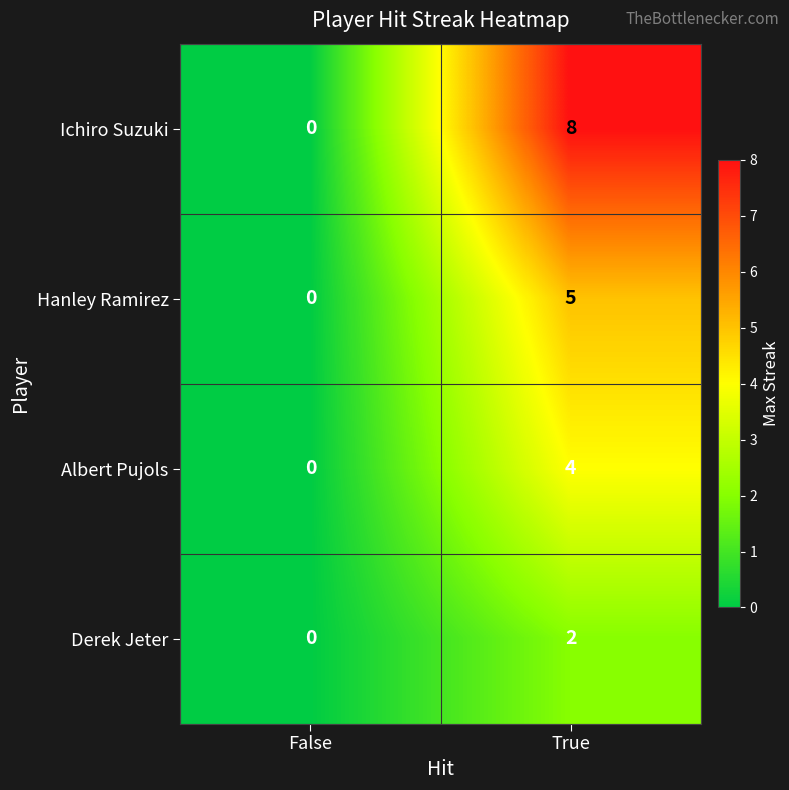

How many values in the Derek Jeter series are below 2?

1